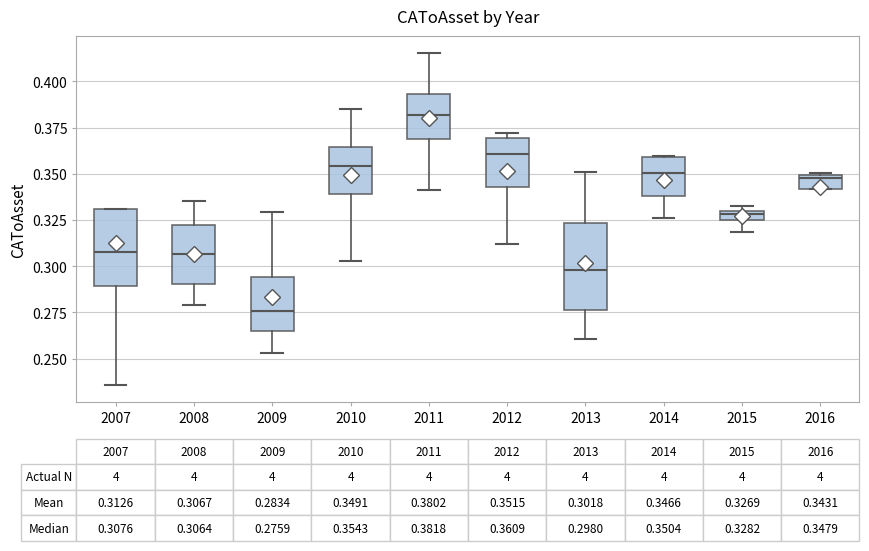

Comparing the boxes themselves (not the whiskers), which one is the tallest?

2013